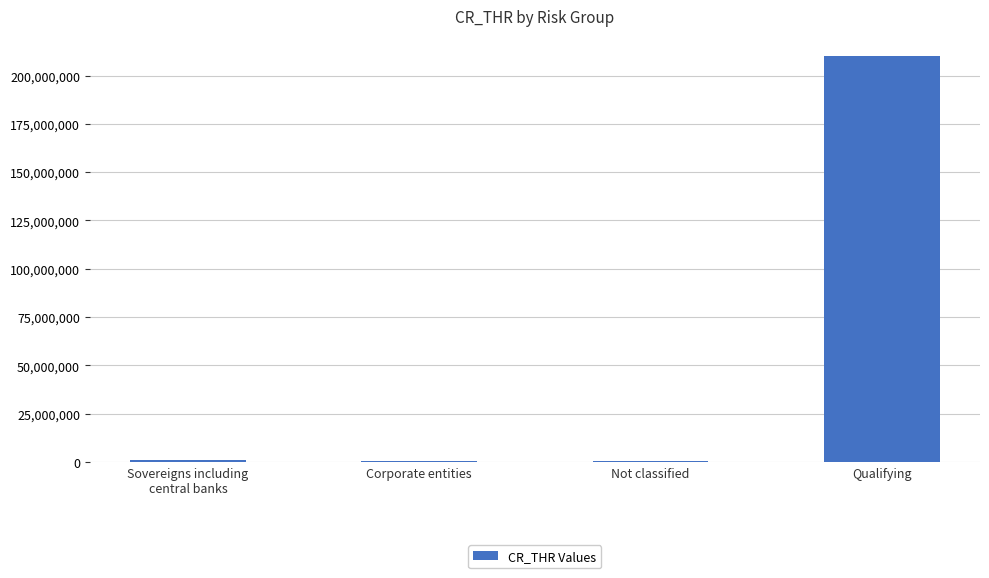

Which label corresponds to the largest value in the chart?

Qualifying